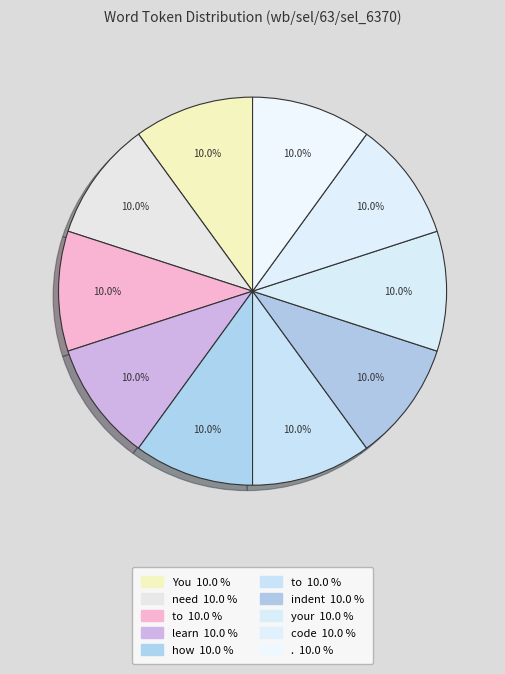

Count the number of slices in the pie.

10